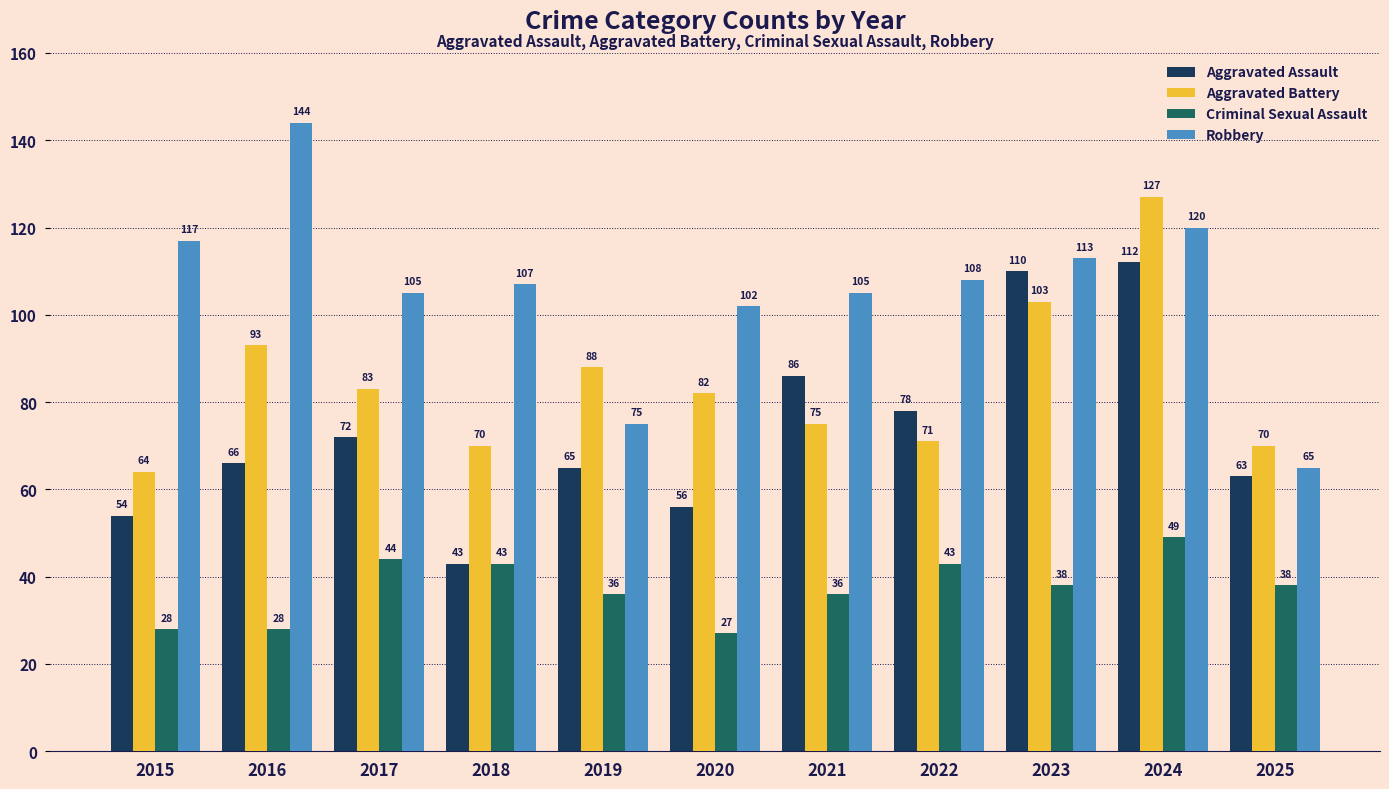

What is the average value of the Robbery series?

106